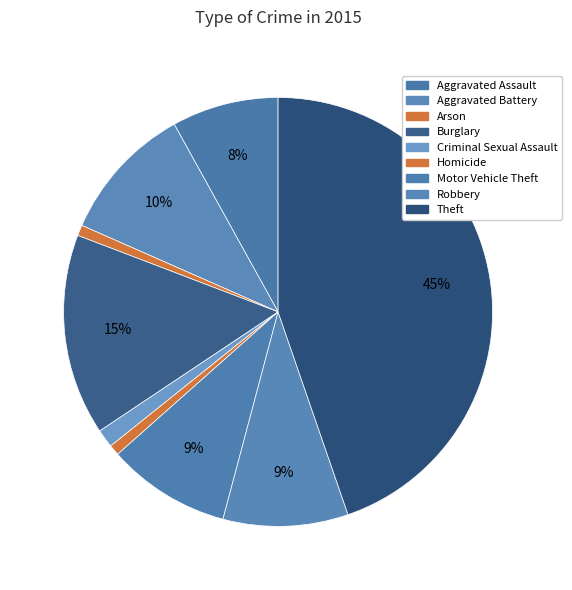

How many segments does this pie chart have?

9